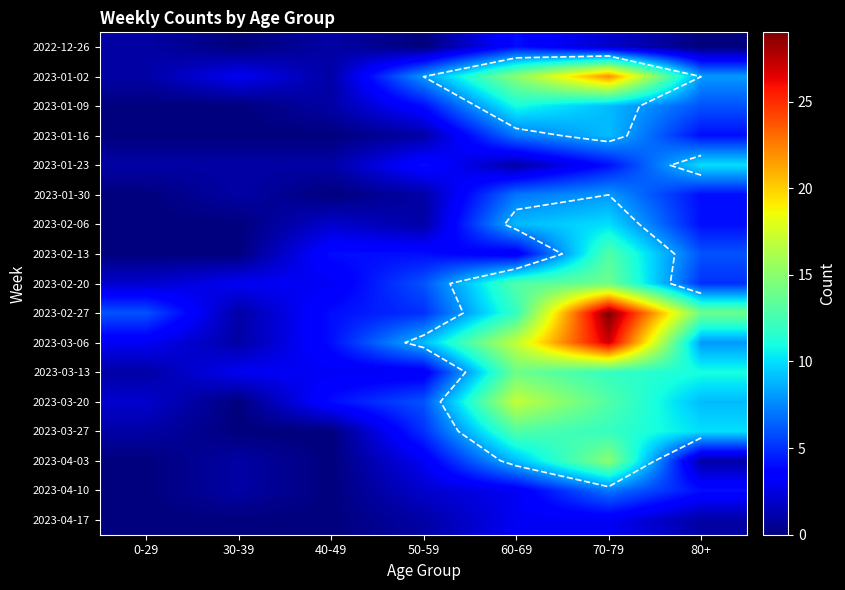

At which category is the sum across all series the highest?

70-79